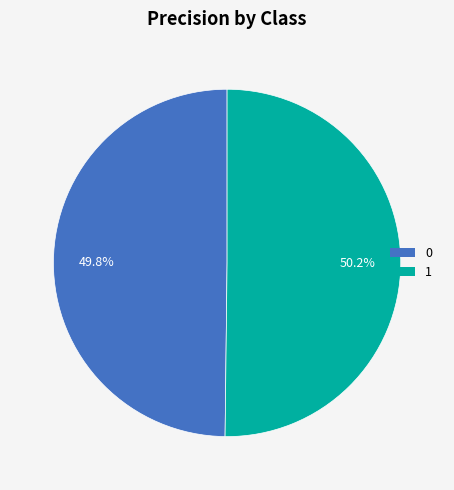

True or false: 0 accounts for 38% of the total.

False